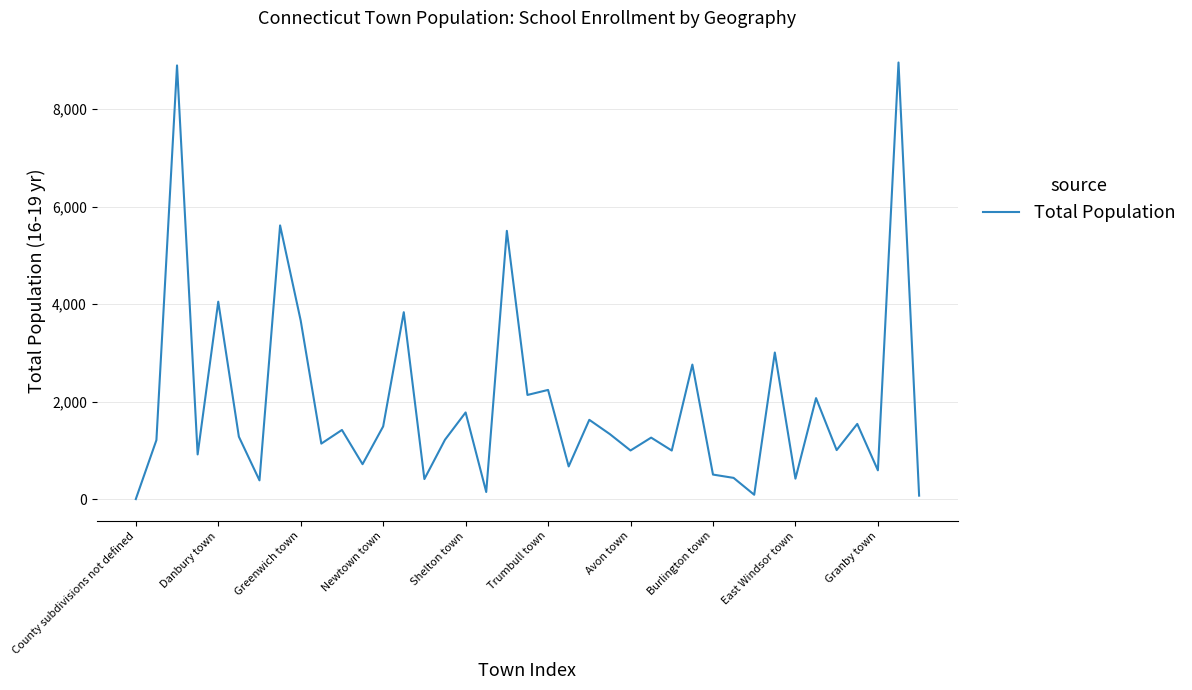

What is the difference between the maximum and minimum values?

8955